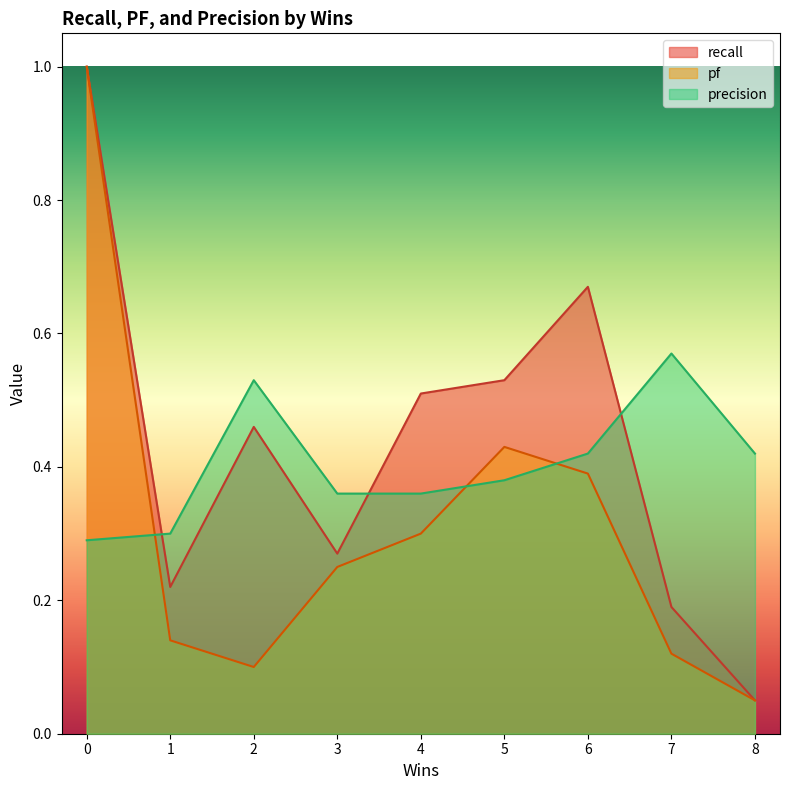

Where is pf nearest to the value 0?

8